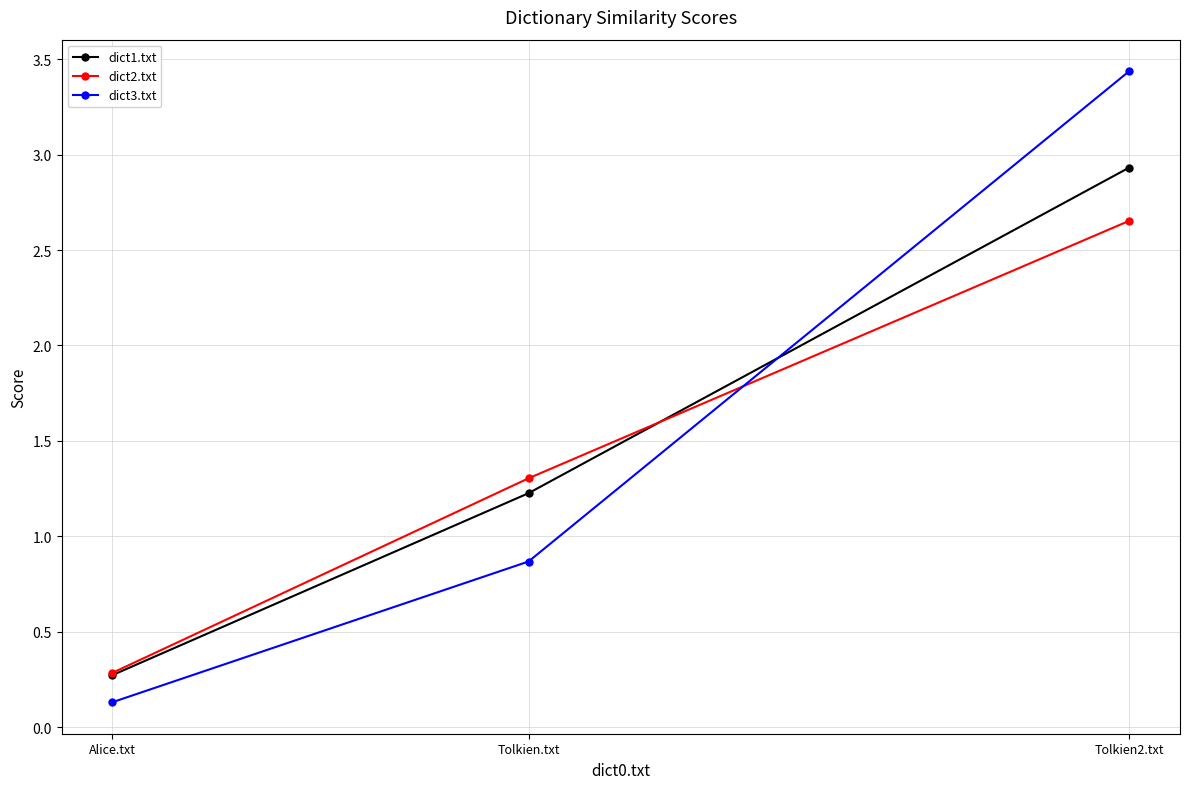

What is the difference between the second highest and minimum values in the dict2.txt series?

1.0